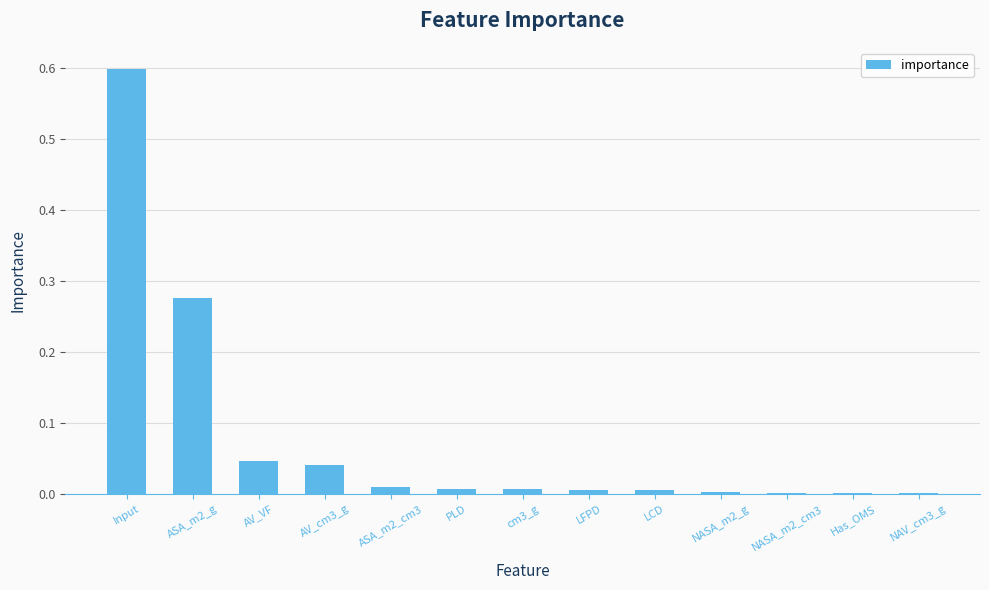

The value at Input is 0.3. True or false?

False